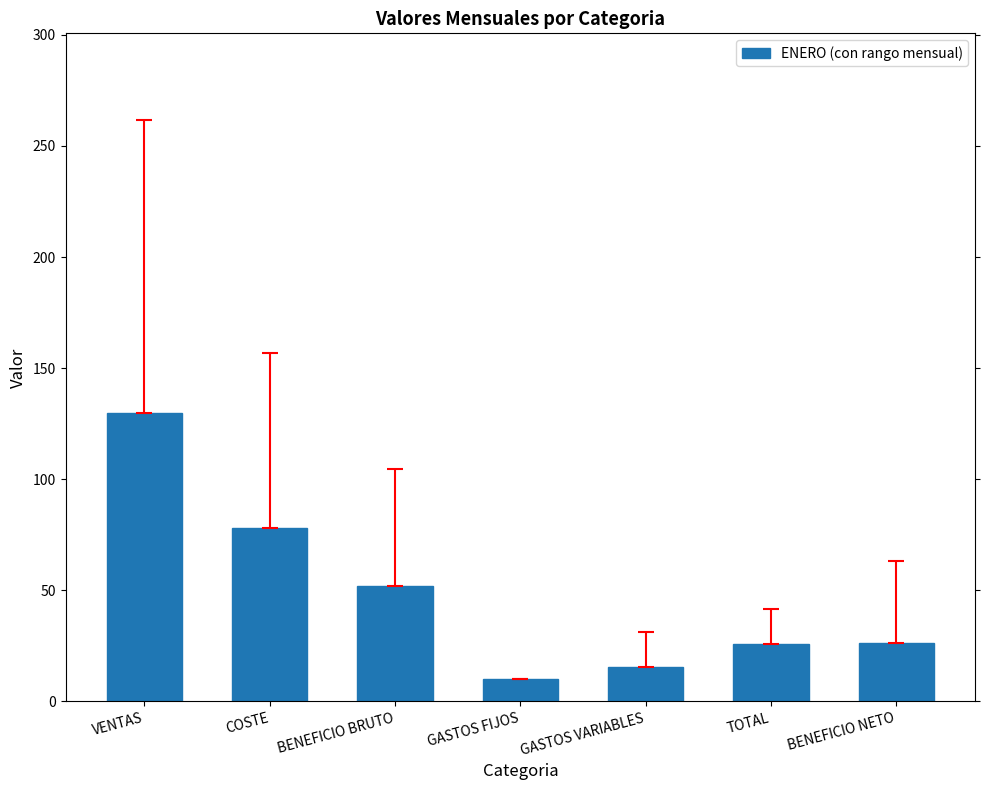

What is the label of the 4th bar from the right?

GASTOS FIJOS